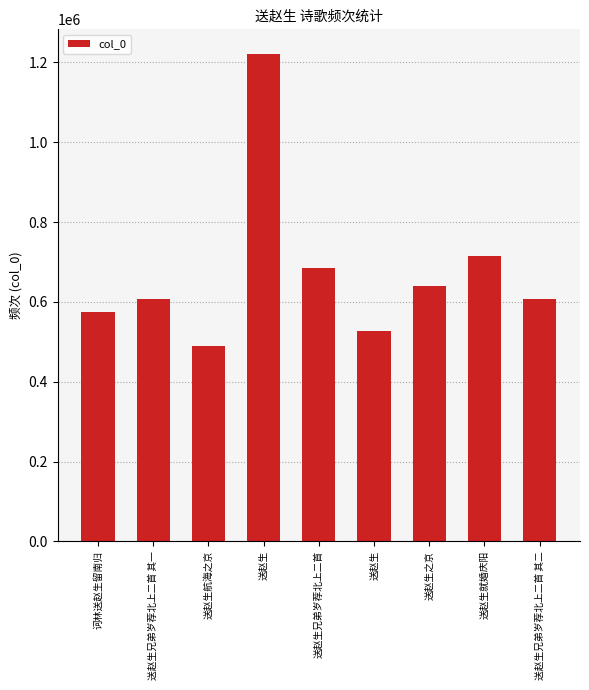

What is the value of the 2nd bar from the left?

606549